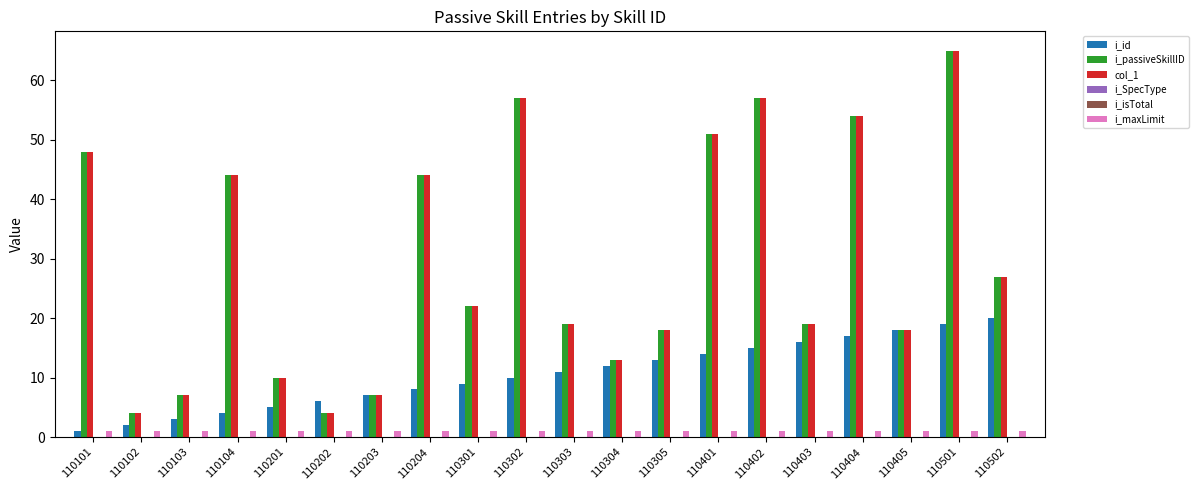

At which category is the sum across all series the highest?

110501